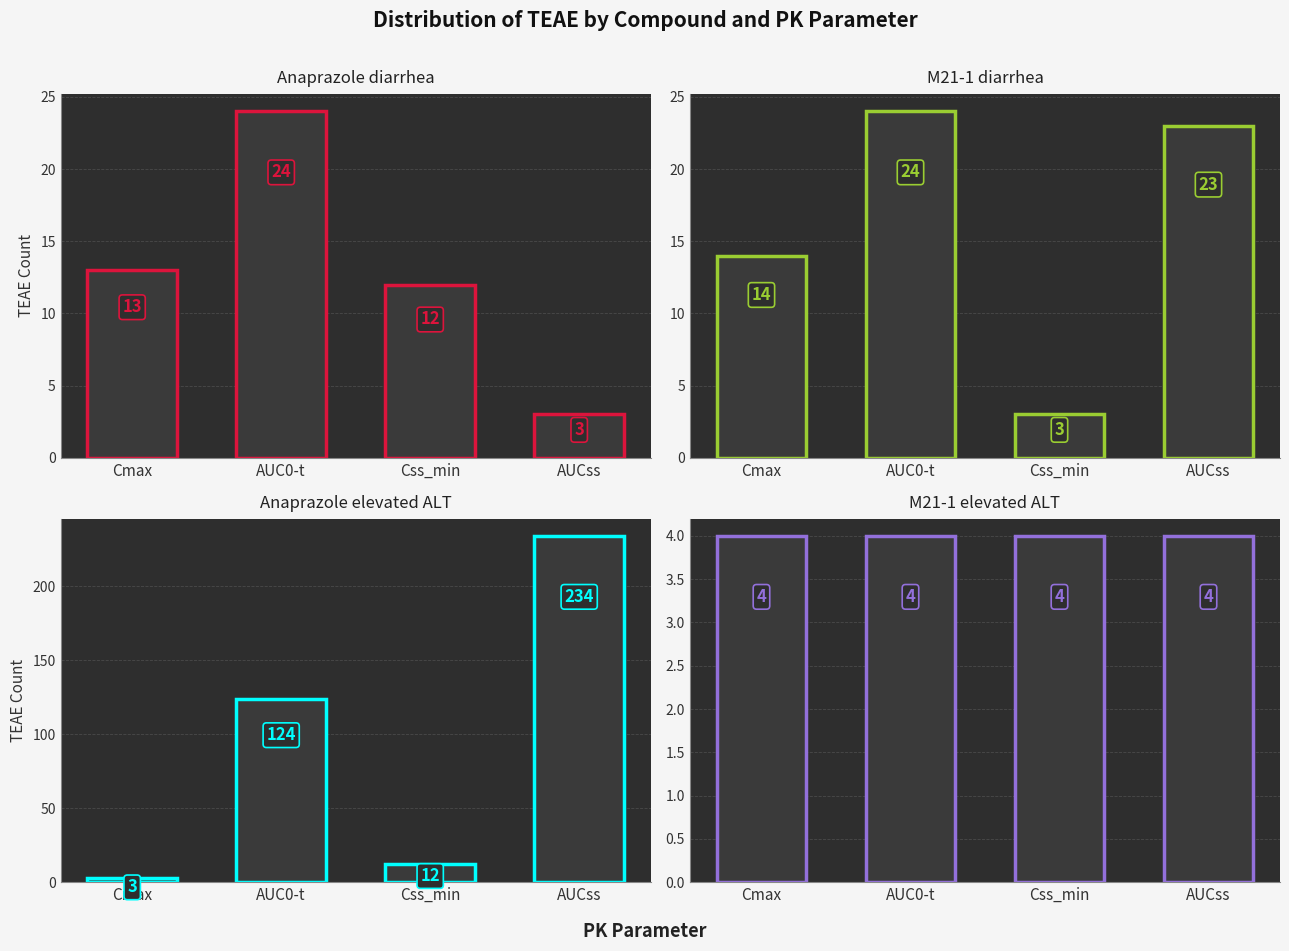

Is it true that Anaprazole elevated ALT equals 124 at AUC0-t?

True